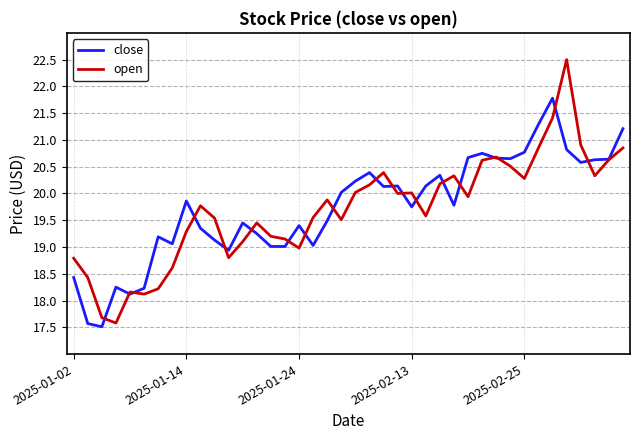

What is the minimum value shown in the chart?

17.5